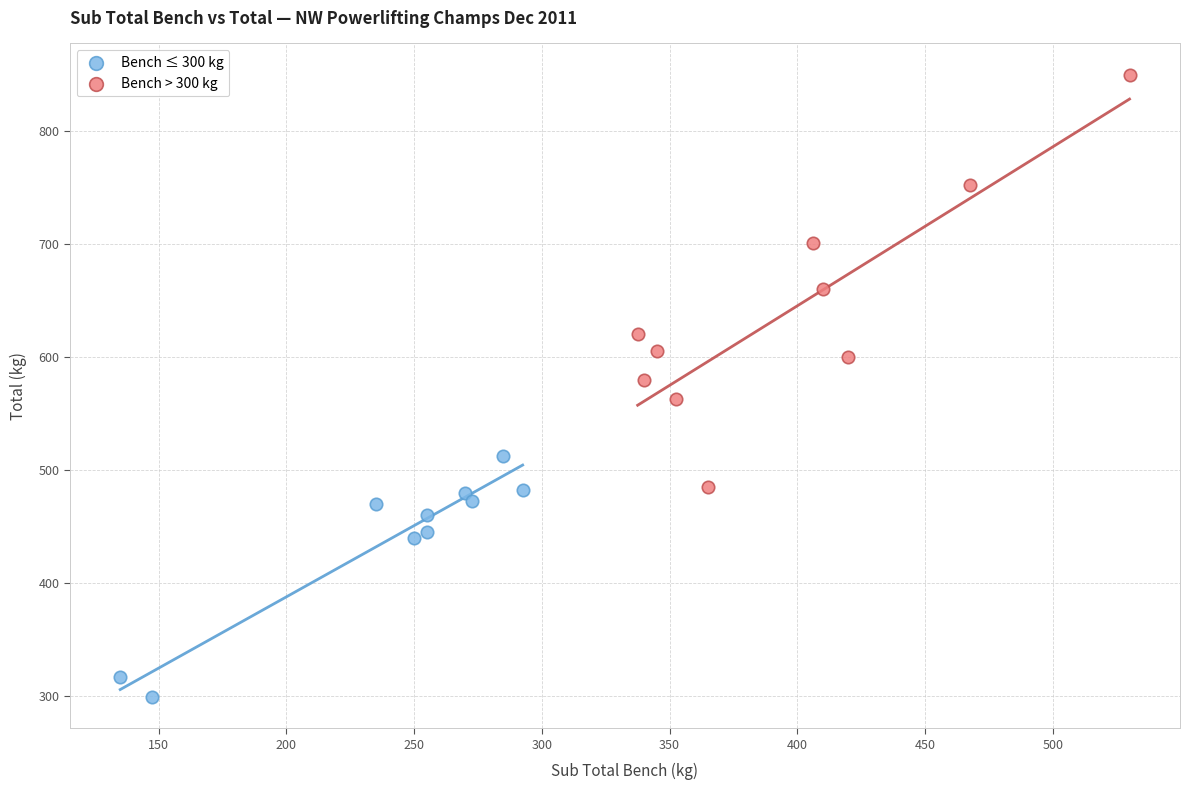

Which series contains the highest Y value?

Bench > 300 kg